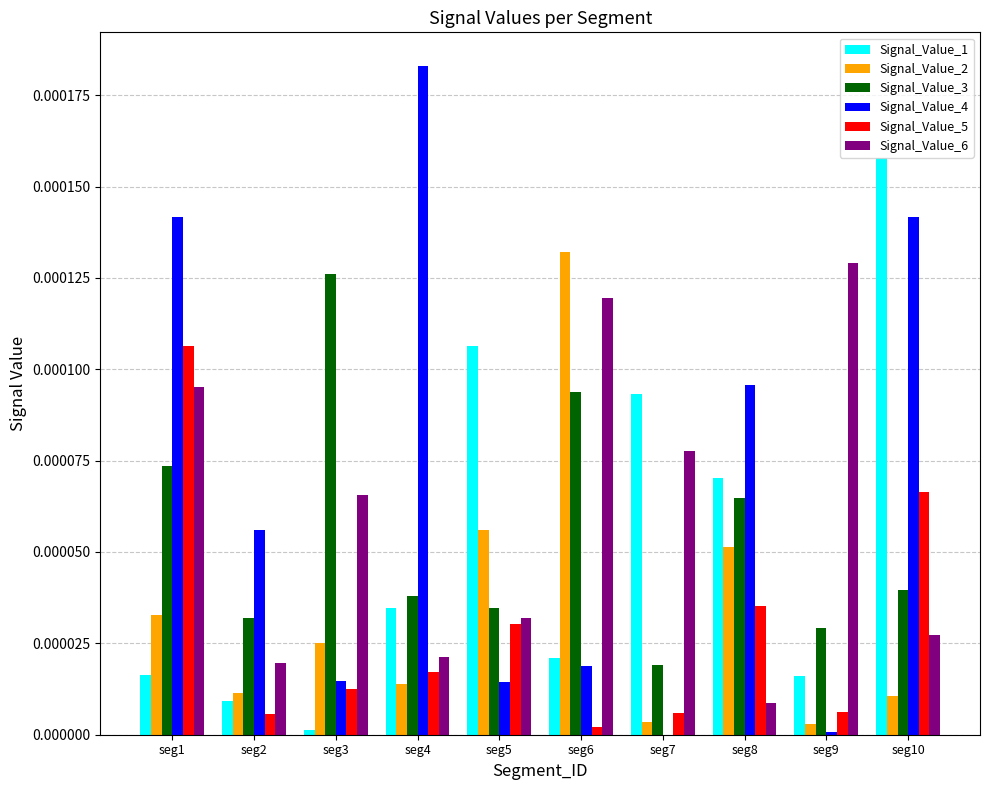

The Signal_Value_1 series shows 0.0 at seg4. True or false?

True